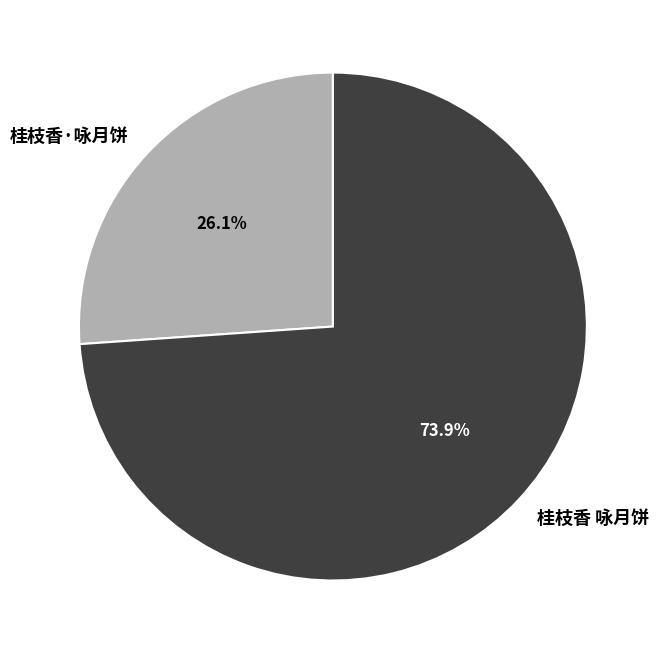

Do 桂枝香 咏月饼 and 桂枝香·咏月饼 together represent more than half of the pie?

Yes